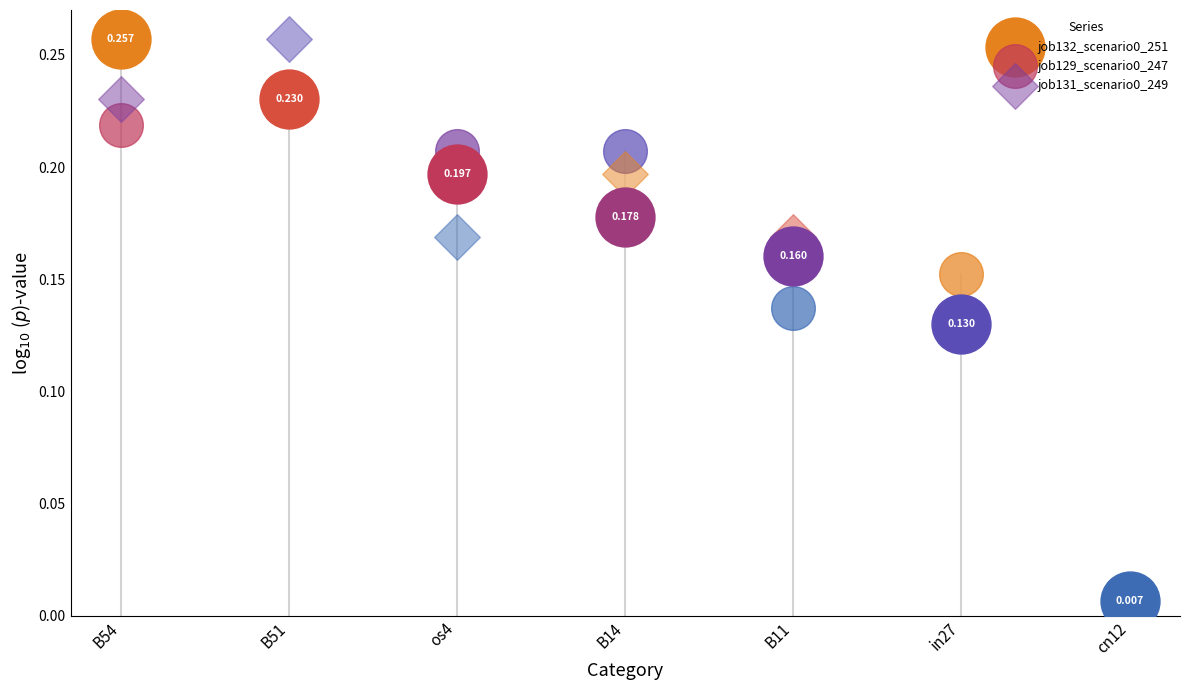

At how many categories does at least one series exceed 0?

7